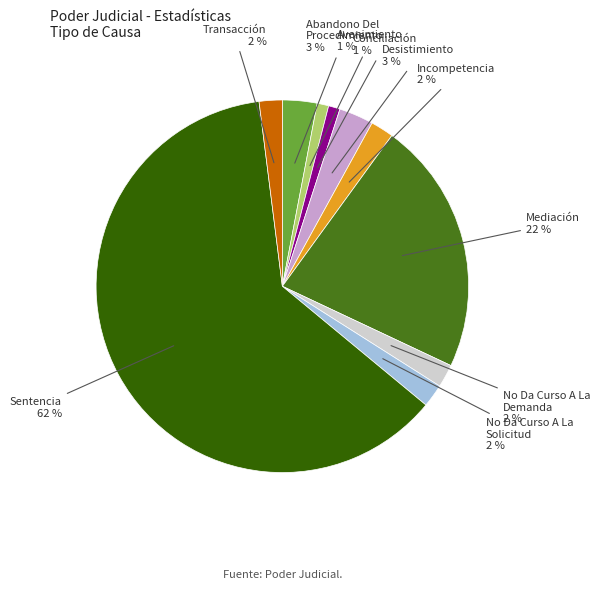

Which category has the biggest portion of the pie?

Sentencia